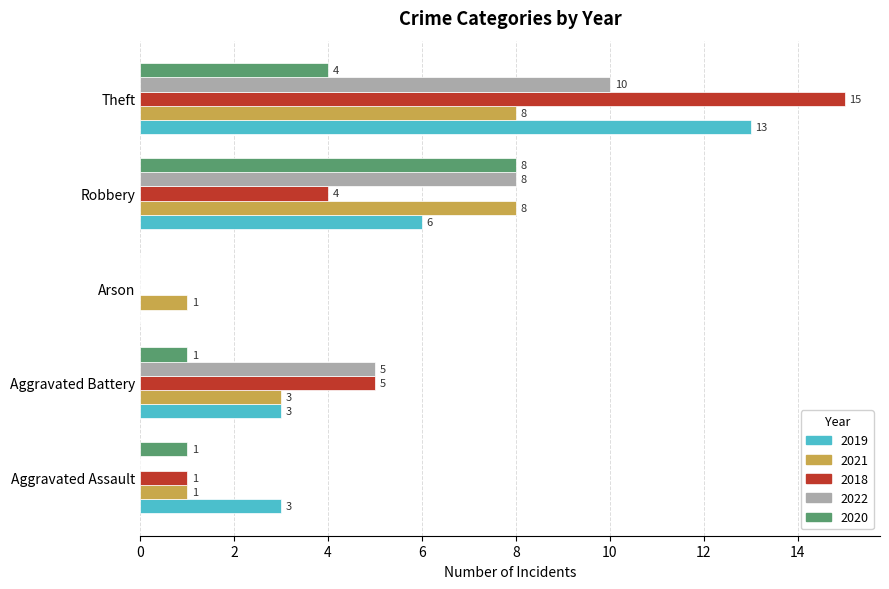

What is the sum of all 2020 values?

14